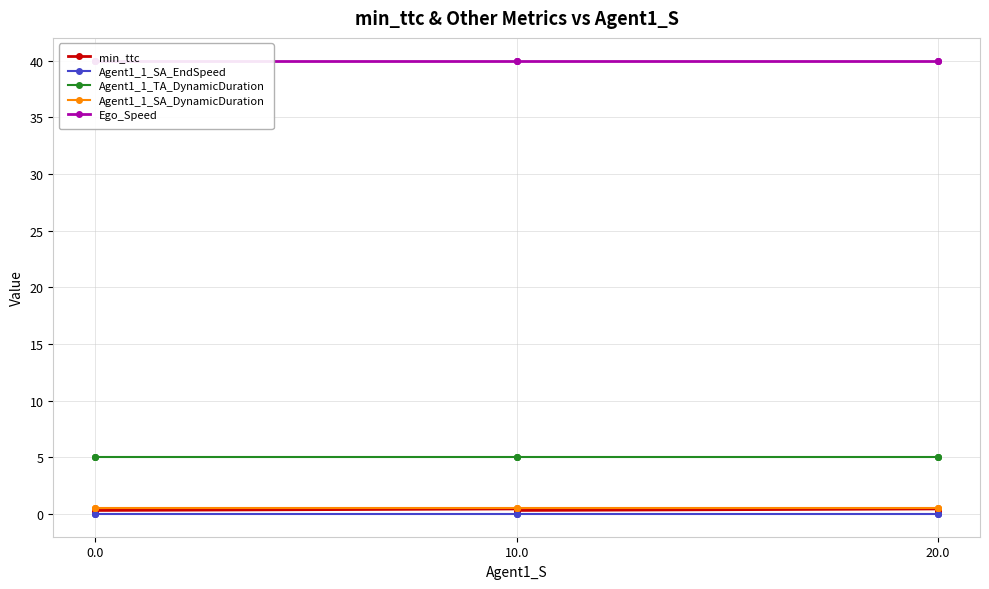

What is the sum of all Agent1_1_TA_DynamicDuration values?

45.0